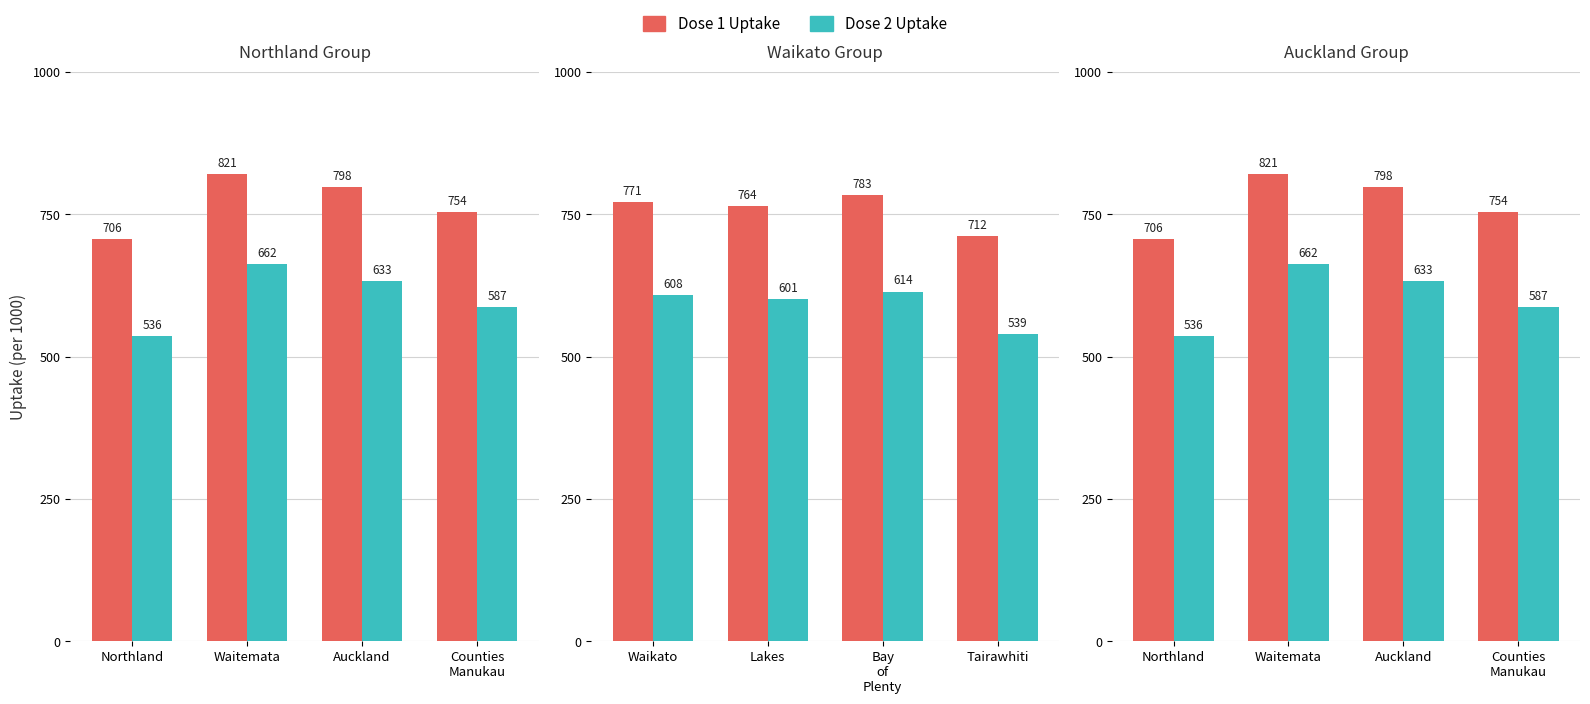

At how many categories does at least one series exceed 754?

2